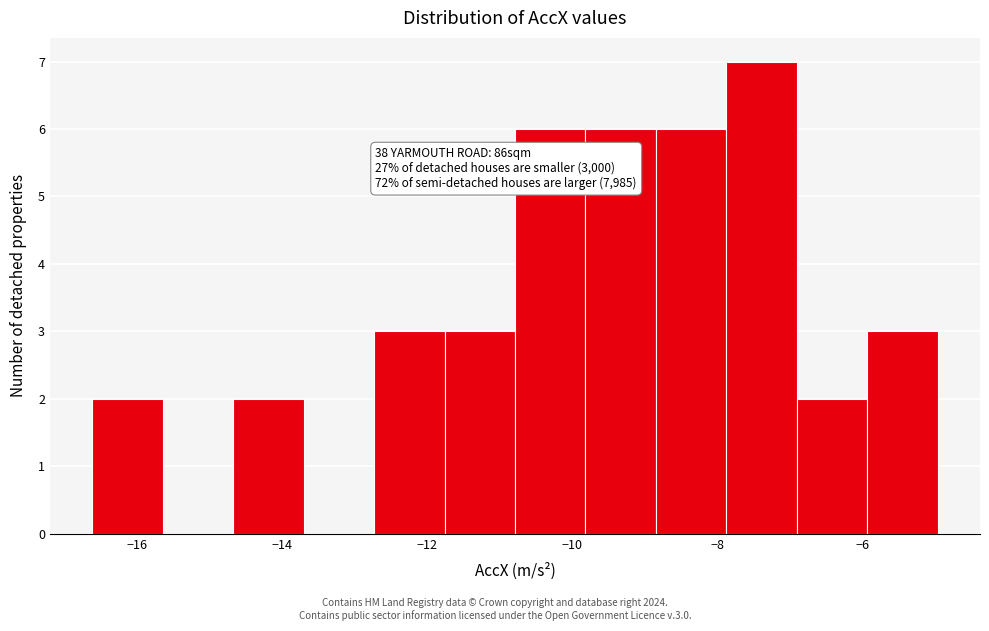

Which range on the x-axis has the tallest bar?

-7.8 to -7.0